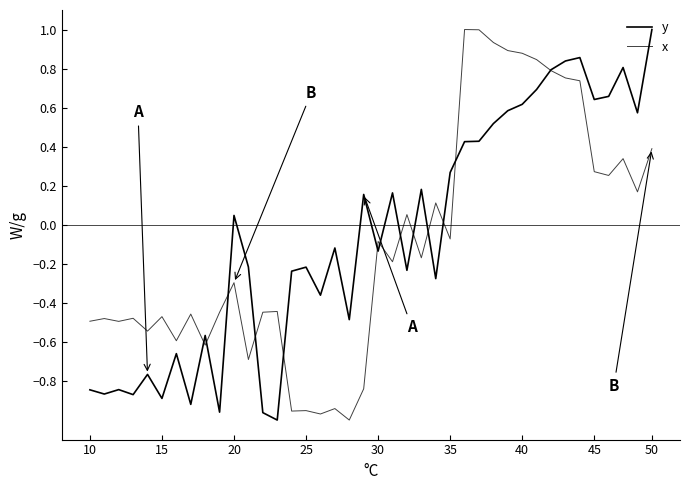

How many lines are shown in the chart?

2